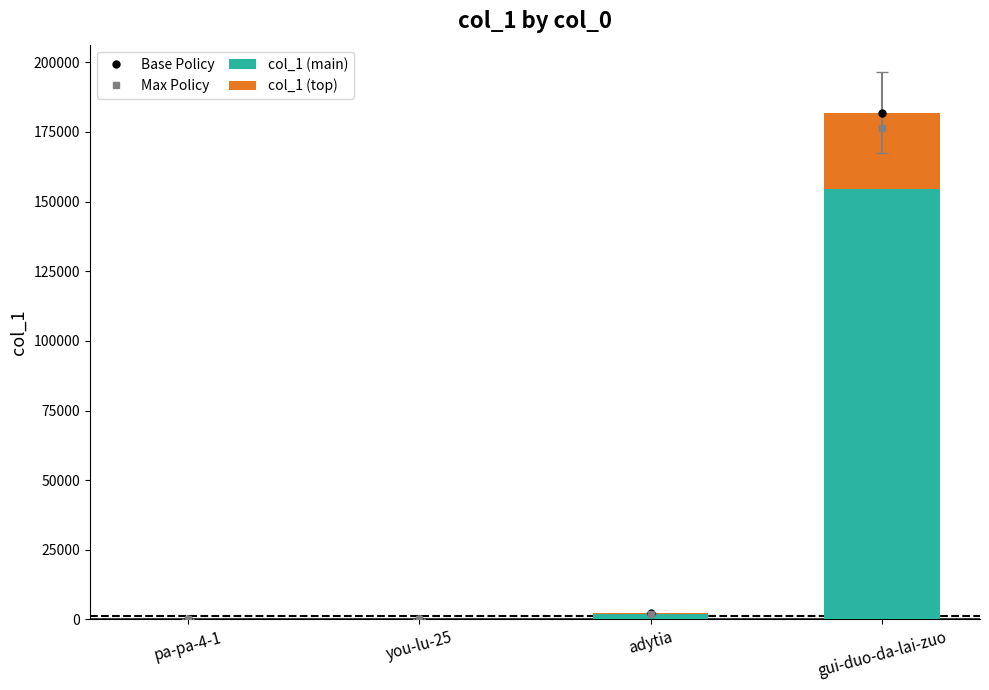

What is the lowest value of the col_1 (main) series?

8.5